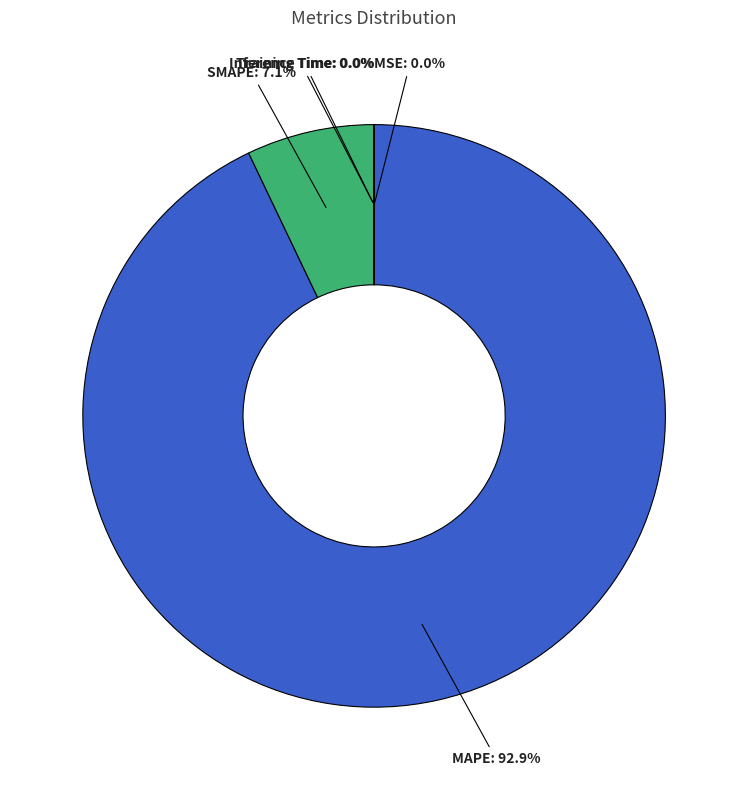

Which category has the biggest portion of the pie?

MAPE